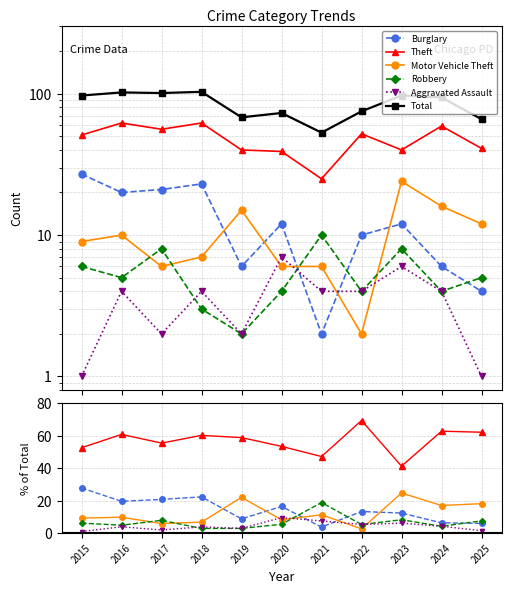

Does the chart have visible grid lines?

Yes